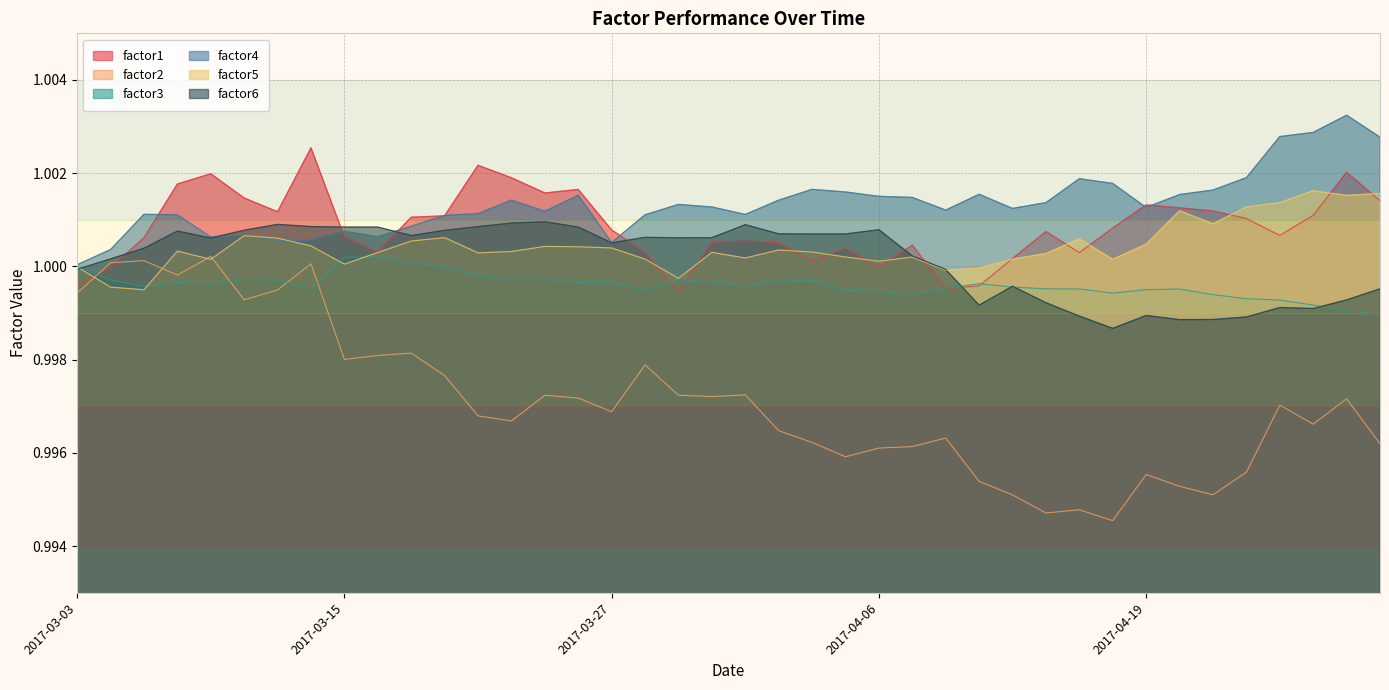

What is the label of the 6th point from the right?

2017-04-21